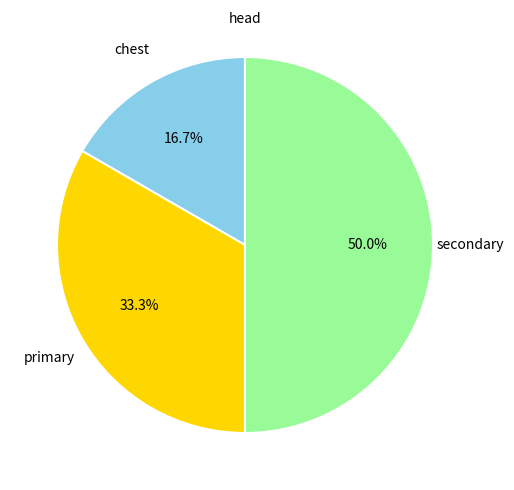

Is there any slice that represents more than half of the pie?

No